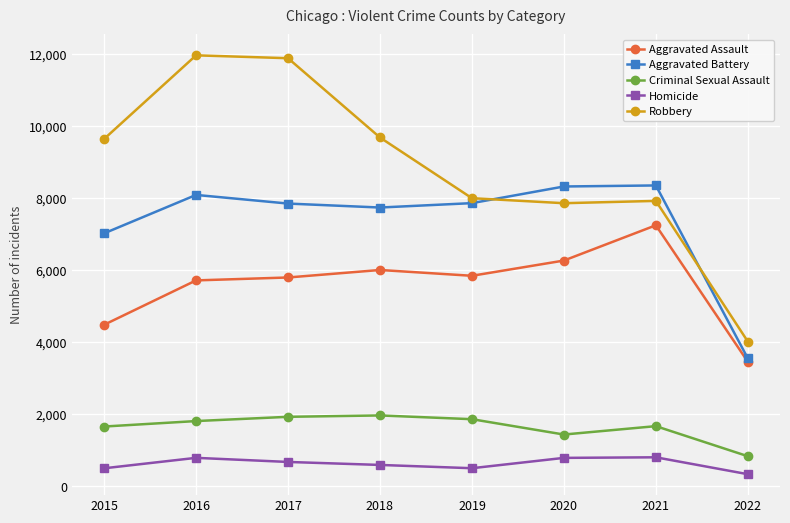

True or false: Robbery has a value of 13680 at 2015.

False